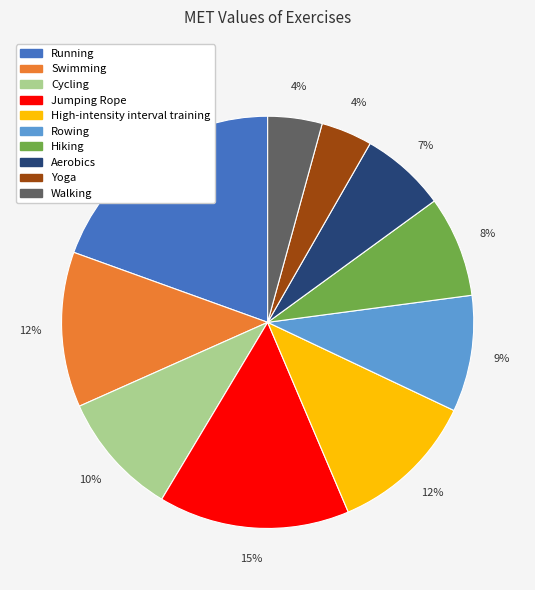

What percentage is the Walking slice, to the nearest percent?

4%